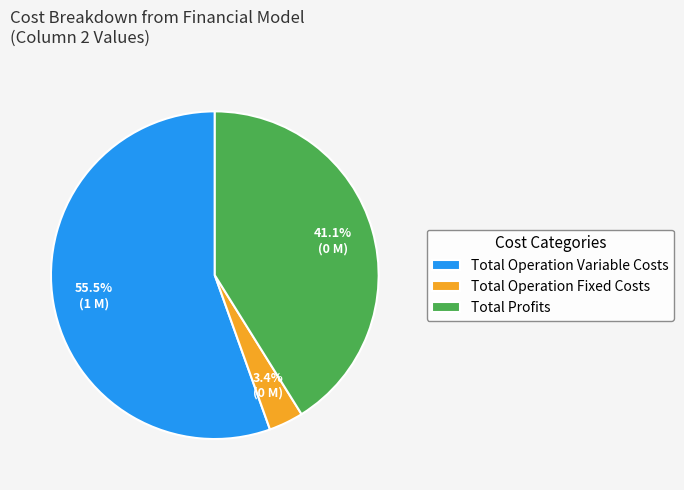

What percentage is the Total Operation Fixed Costs slice, to the nearest percent?

3%